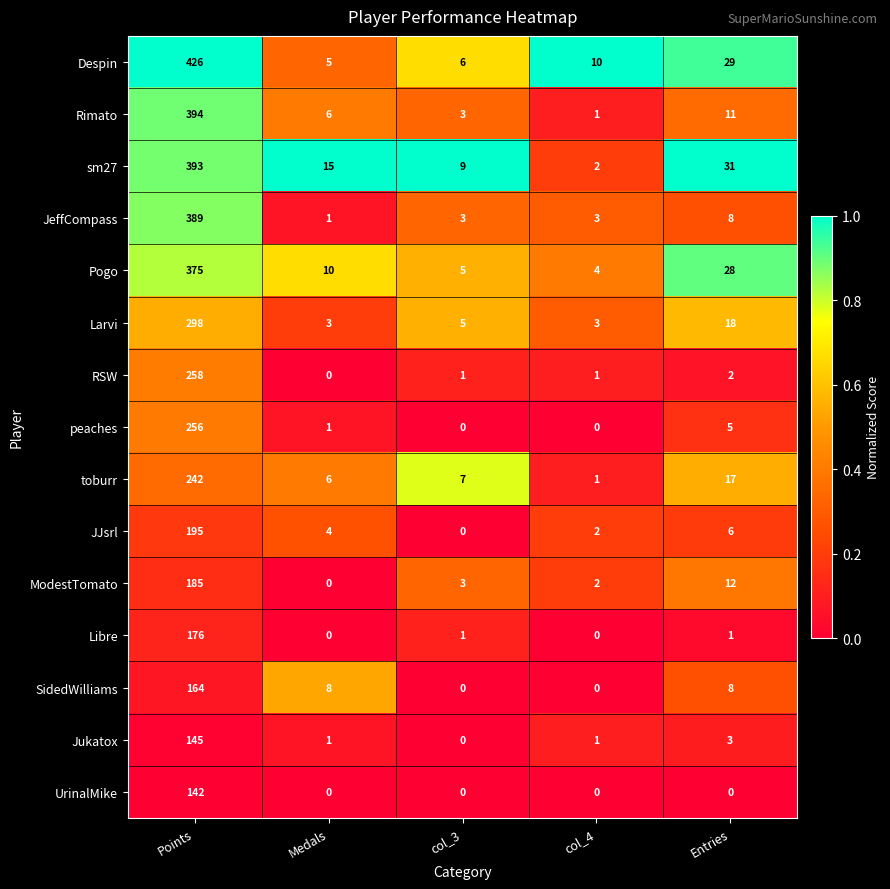

What is the average value of the peaches series?

52